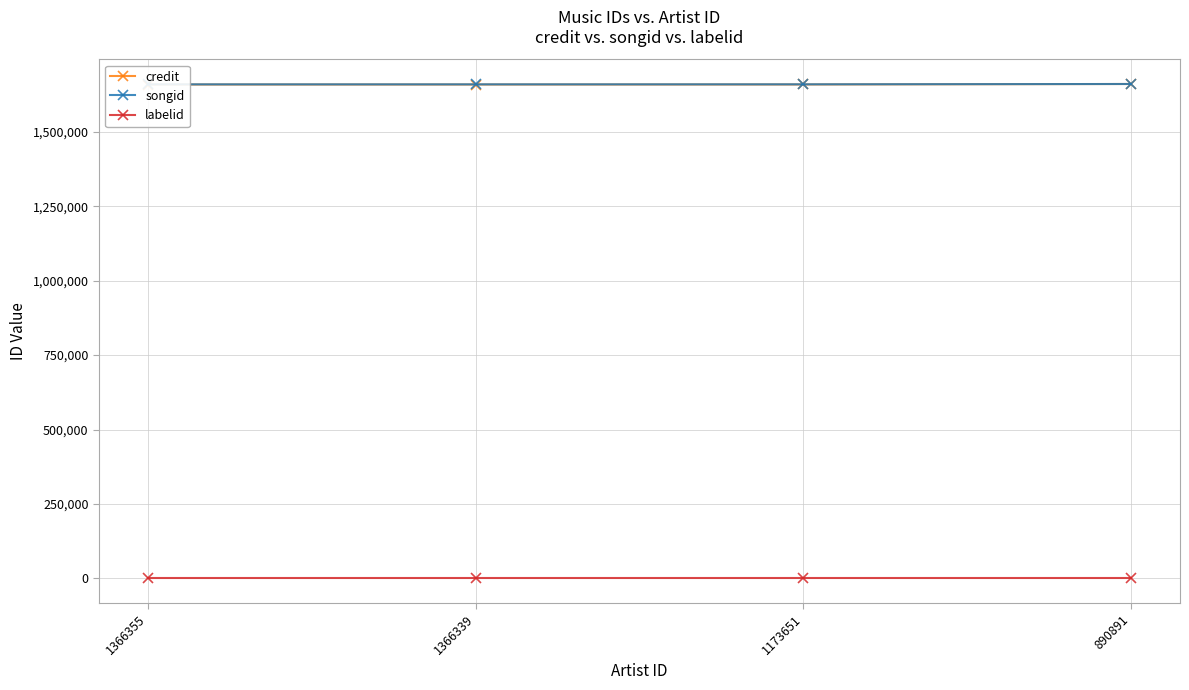

Reading left to right, extract all data points from this chart.

credit: 1658673	1658696	1658802	1660435
songid: 1659201	1659207	1659296	1660437
labelid: -1	-1	-1	-1